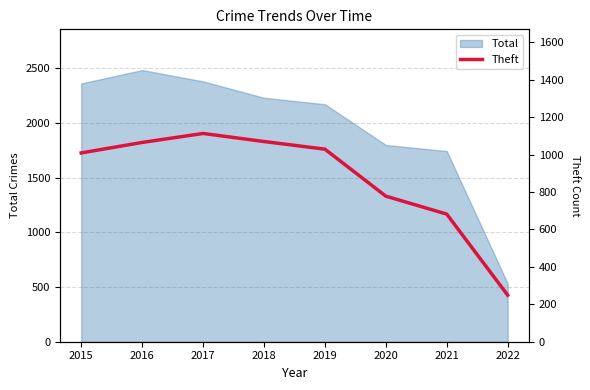

What is the value of the 7th point from the left?

682